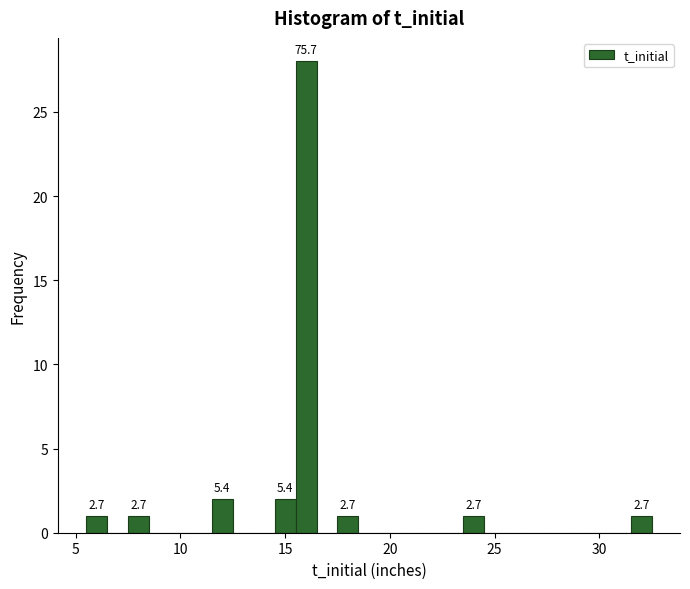

Read against the x-axis, roughly where is the centre of the tallest bar?

16.0